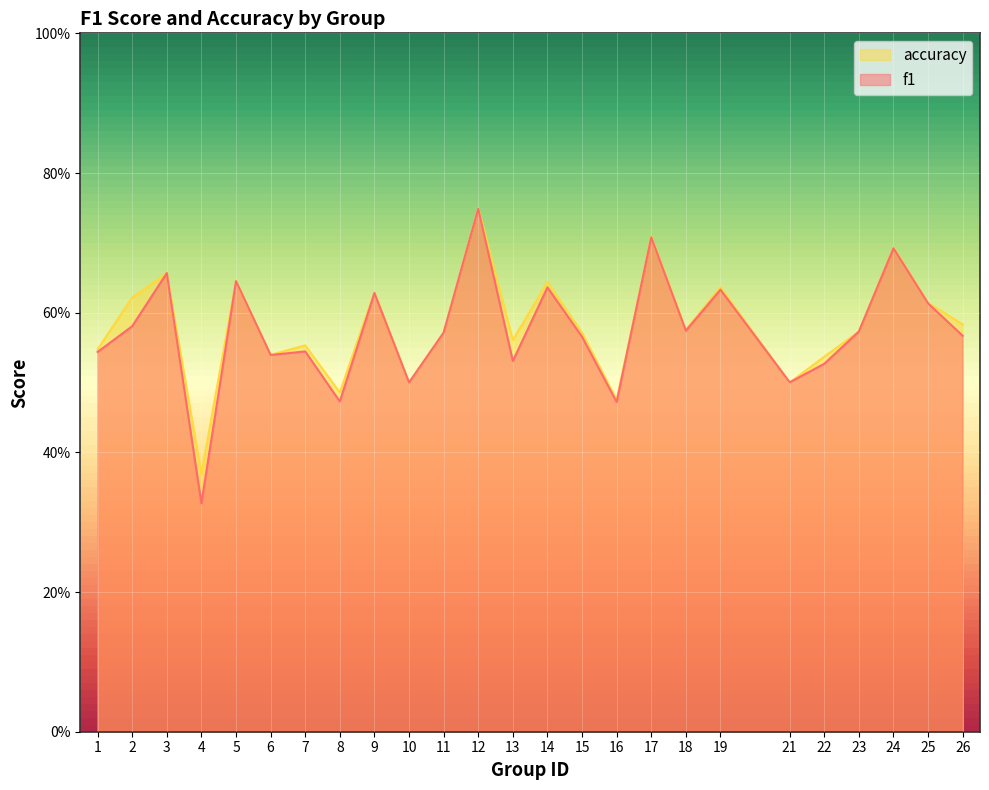

At which category does the chart reach its peak across all series?

12